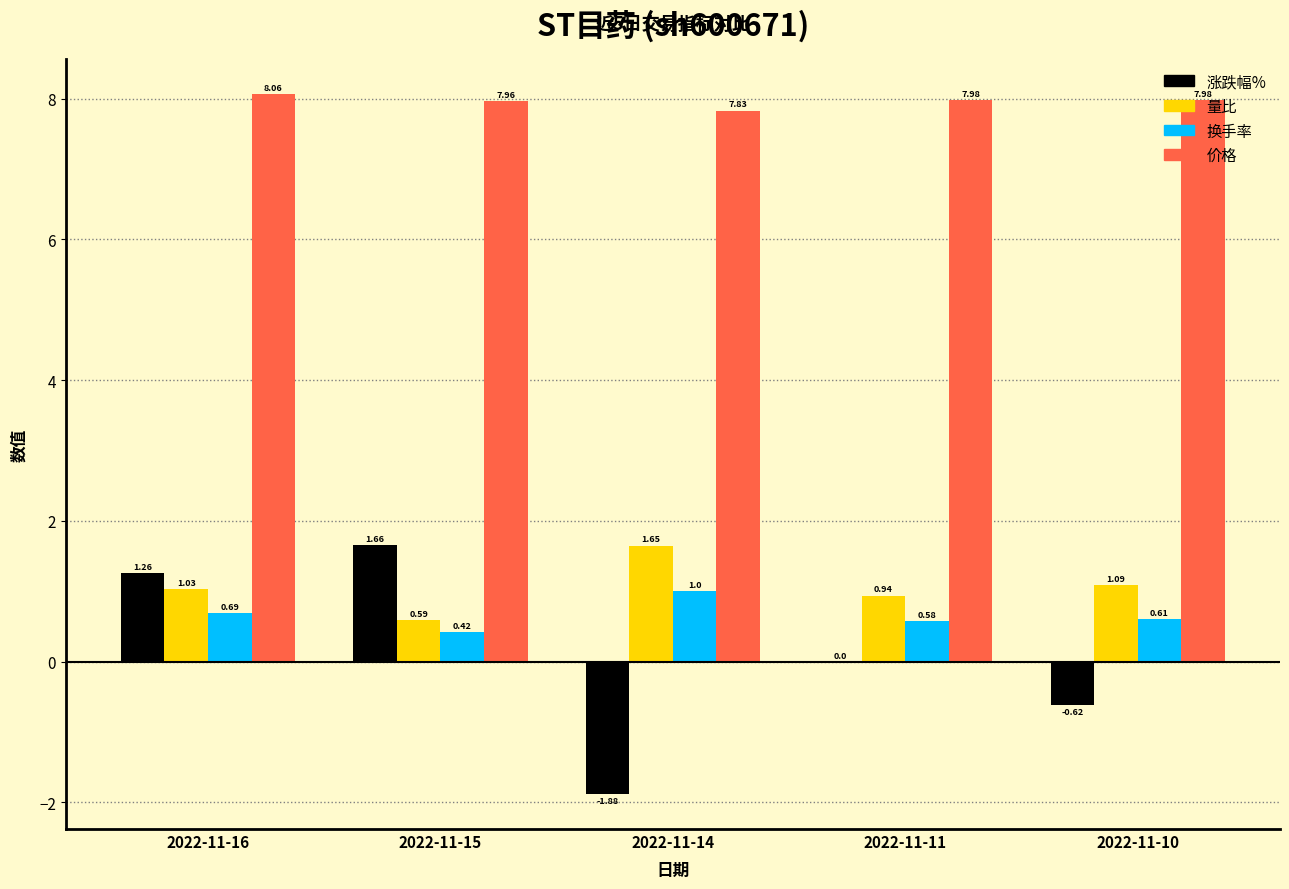

Read the 价格 value at 2022-11-16.

8.1